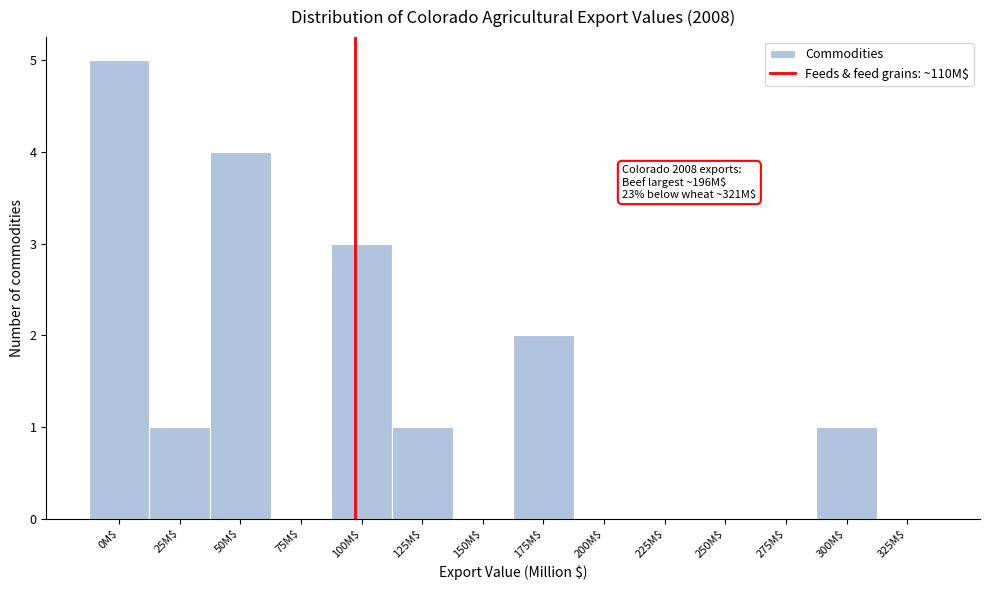

What is the sum of all values?

17